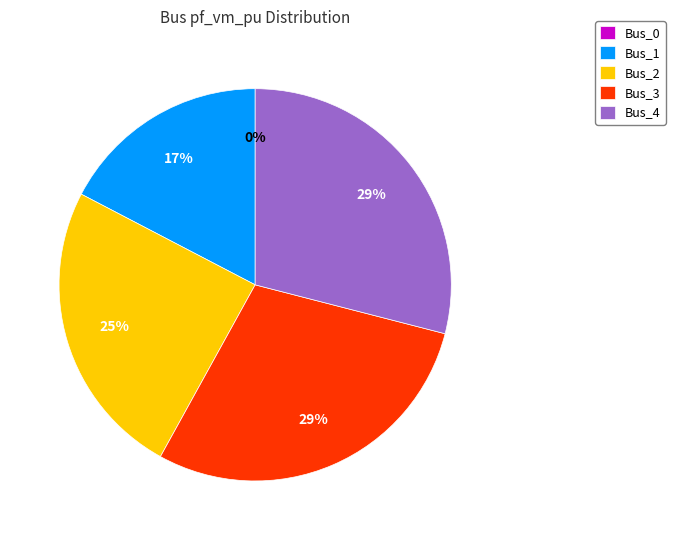

Does Bus_3 account for over 50% of the chart?

No